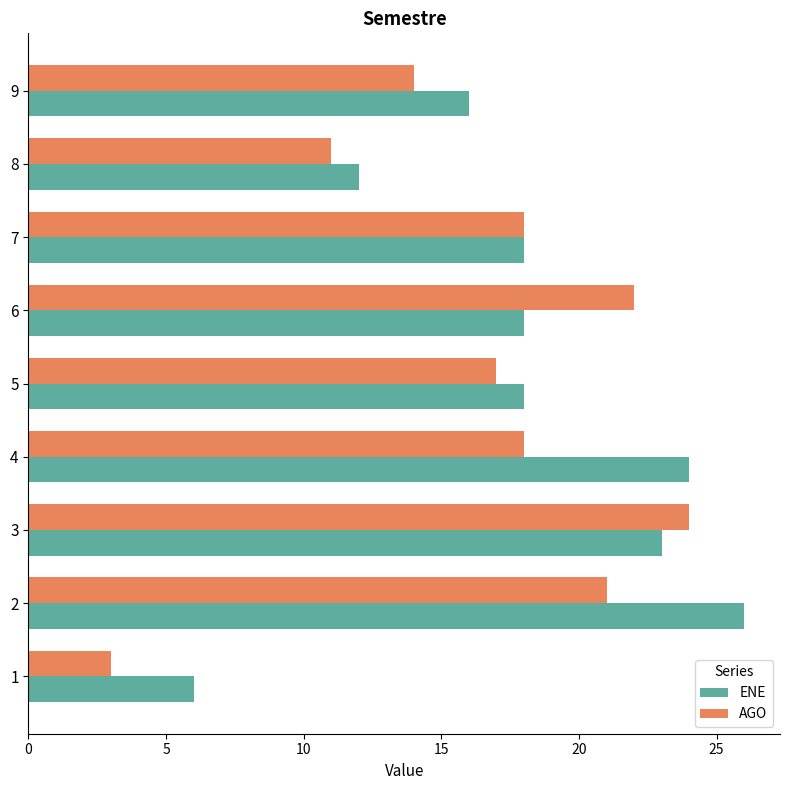

True or false: AGO has a value of 14 at 9.

True